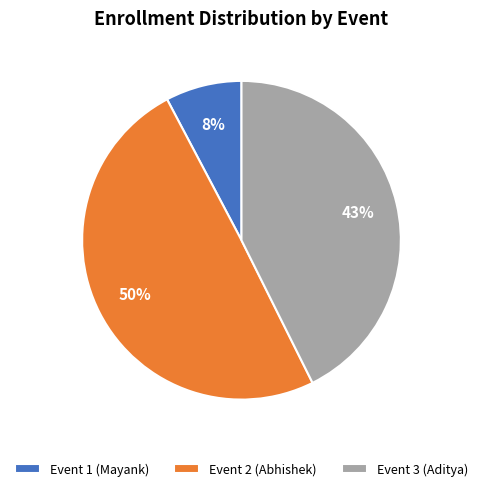

Which category has the smallest portion of the pie?

Event 1 (Mayank)